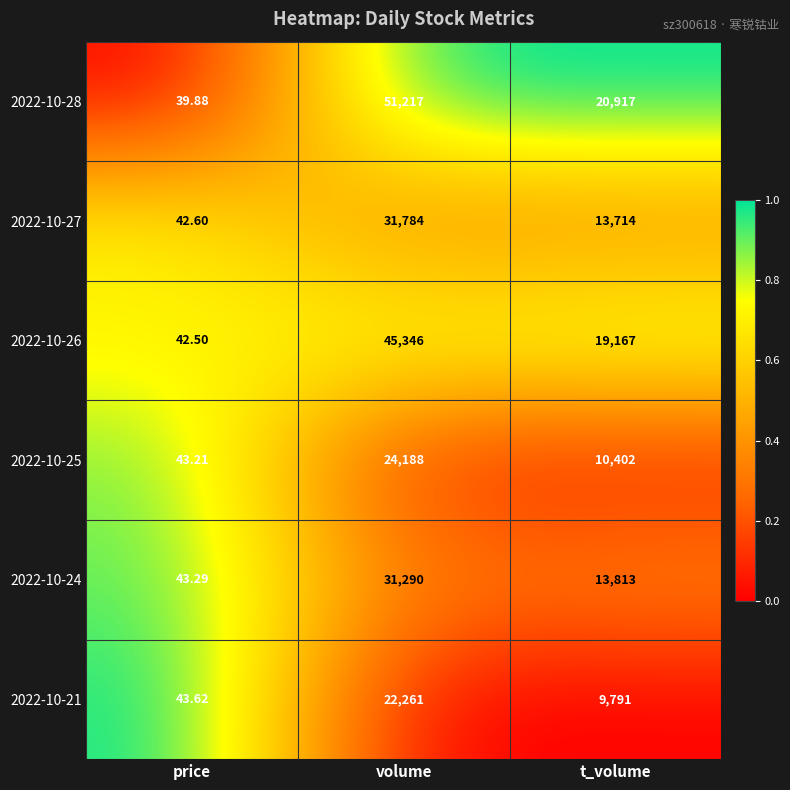

How many categories are shown in the chart?

3